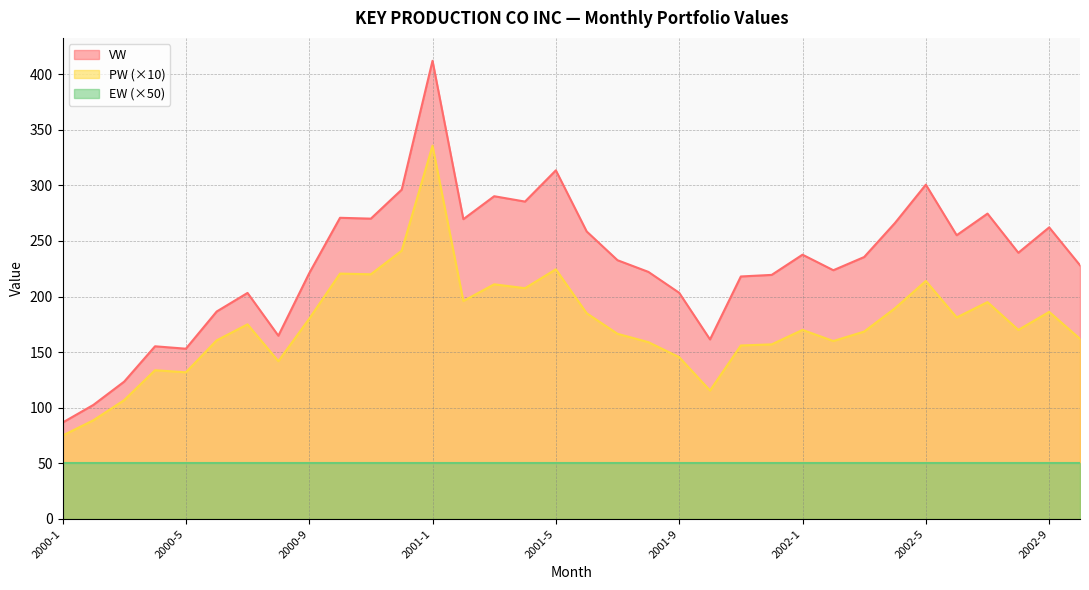

What position from the right is 2000-6?

29